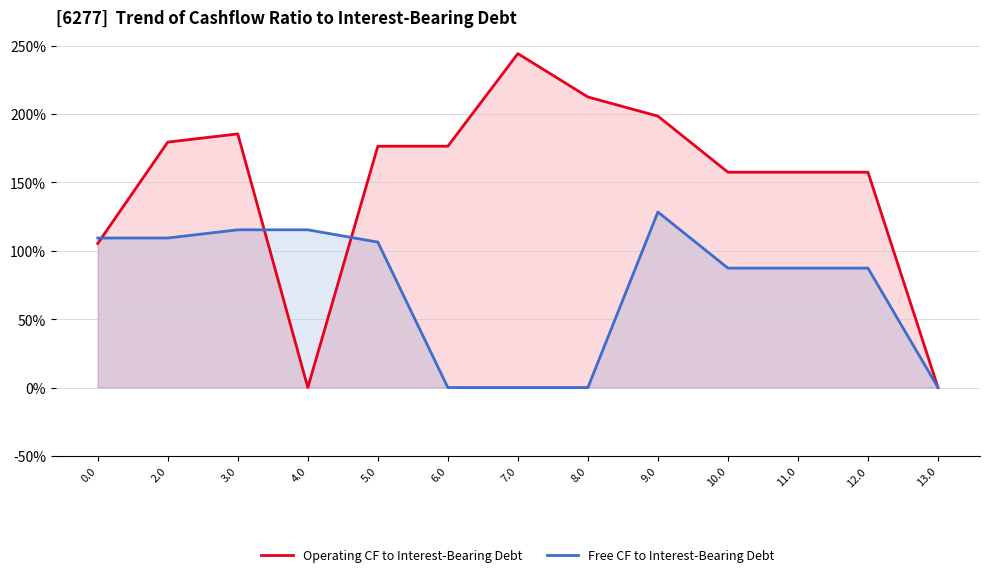

How many intersections are there between Free CF to Interest-Bearing Debt and Operating CF to Interest-Bearing Debt?

3